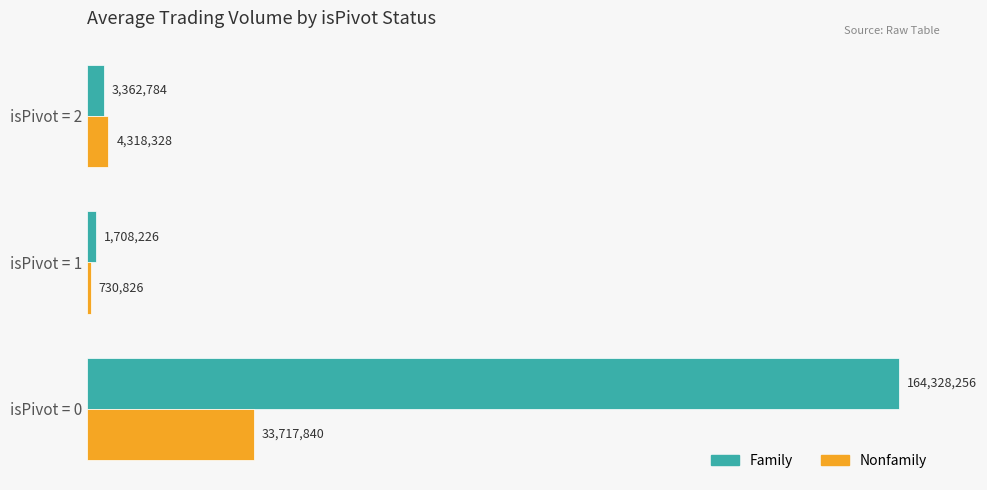

At how many categories does at least one series exceed 34494811?

1